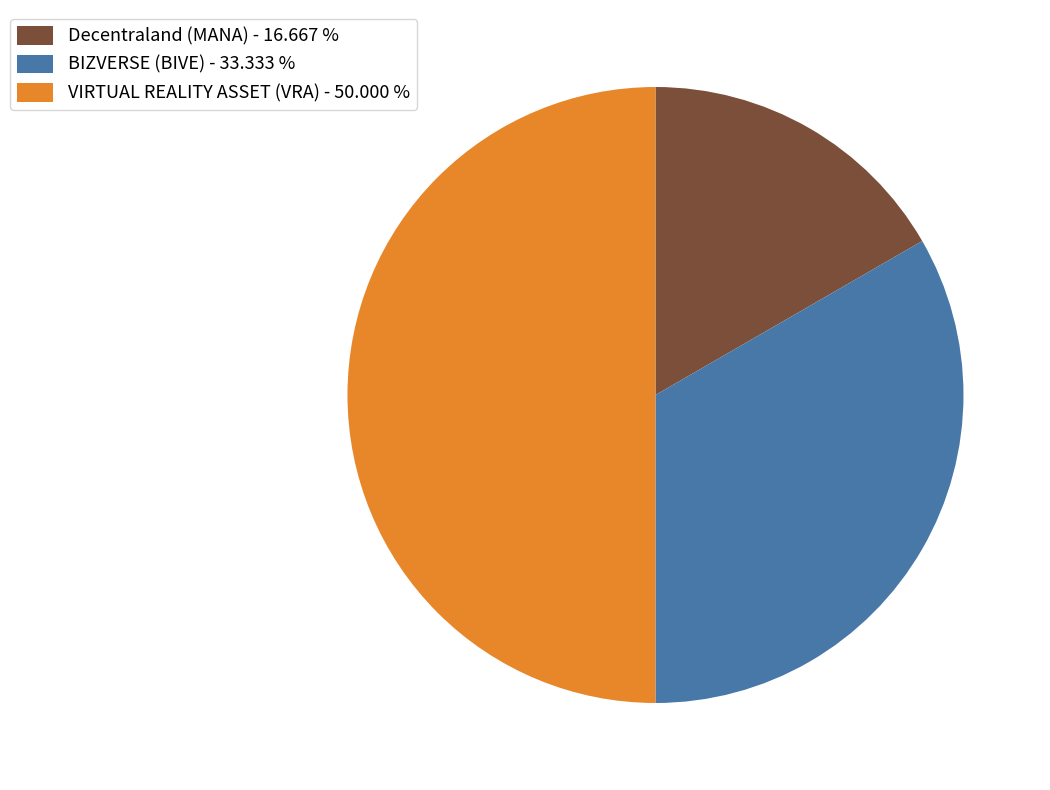

Which has a higher value, VIRTUAL REALITY ASSET (VRA) or Decentraland (MANA)?

VIRTUAL REALITY ASSET (VRA)